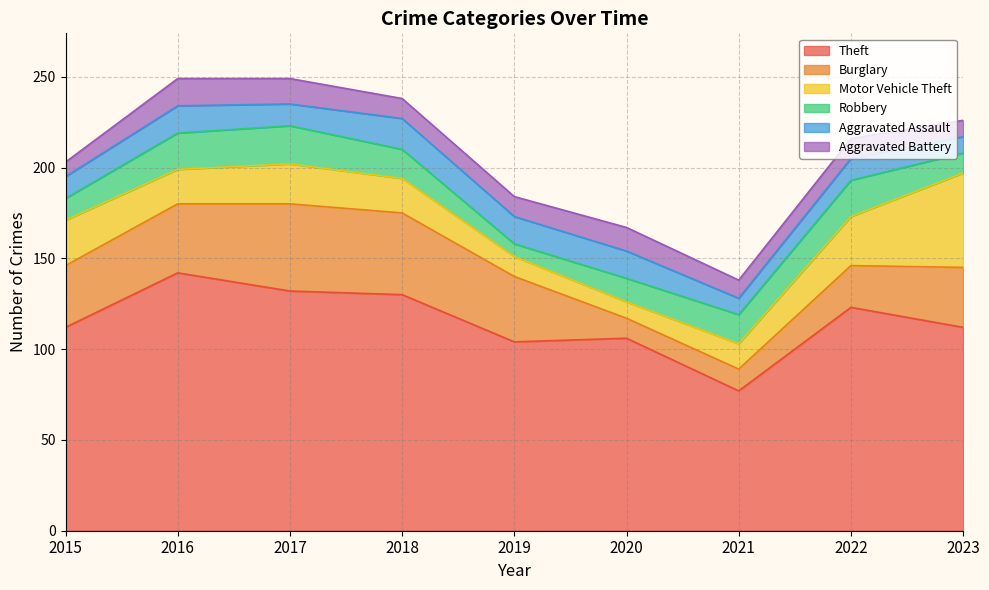

What is the sum of the Aggravated Battery values at 2016 and 2017?

29